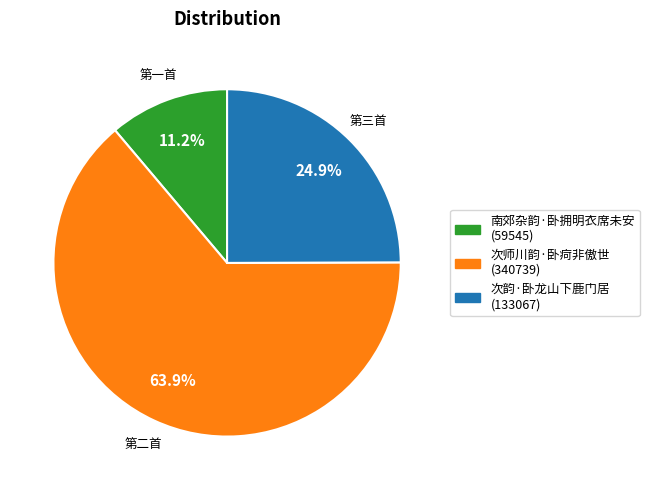

How much of the chart is everything except 次韵·卧龙山下鹿门居?

75.1%